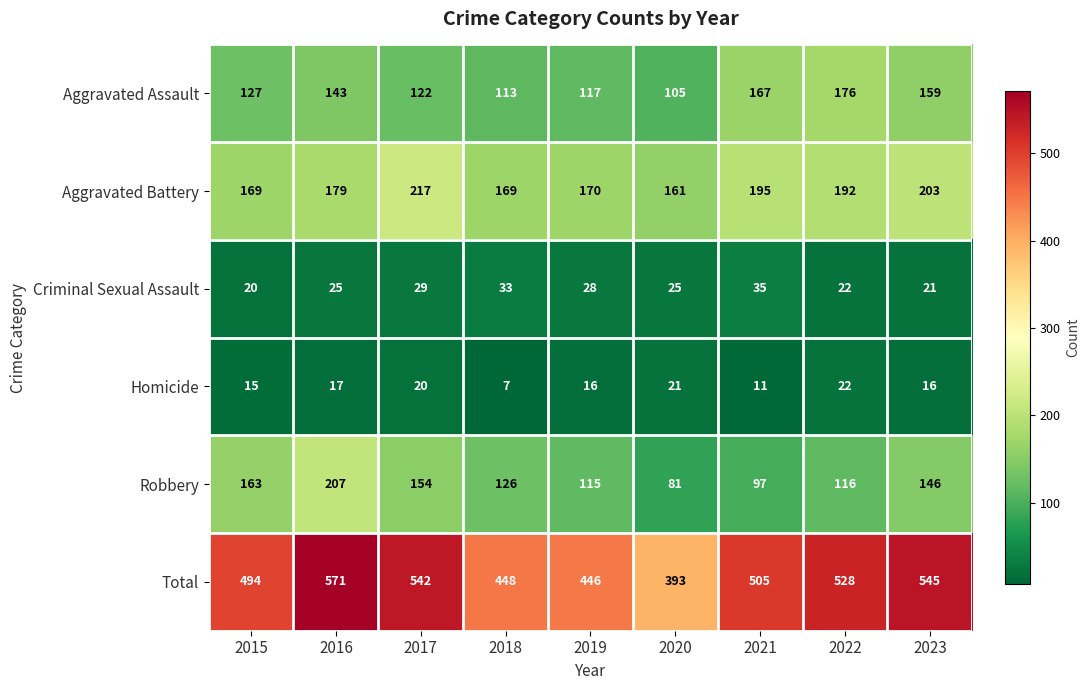

At how many categories does at least one series exceed 99?

9